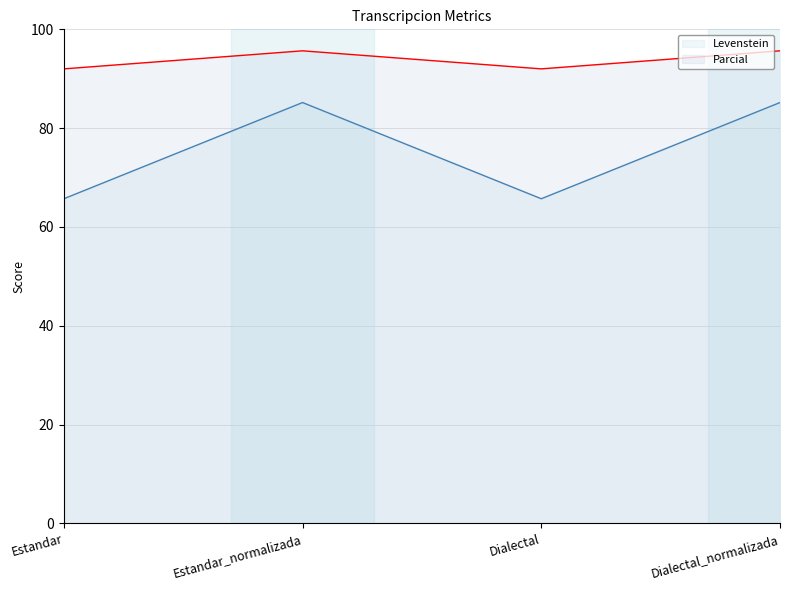

What is the total value across all series at Estandar?

157.7